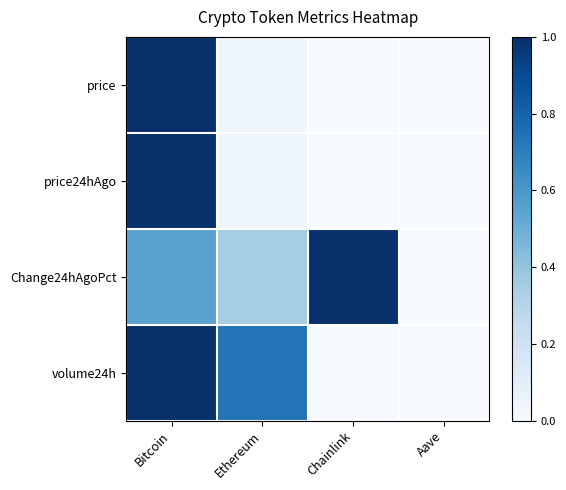

Rank the series at Aave from highest to lowest value.

price24hAgo, price, Change24hAgoPct, volume24h